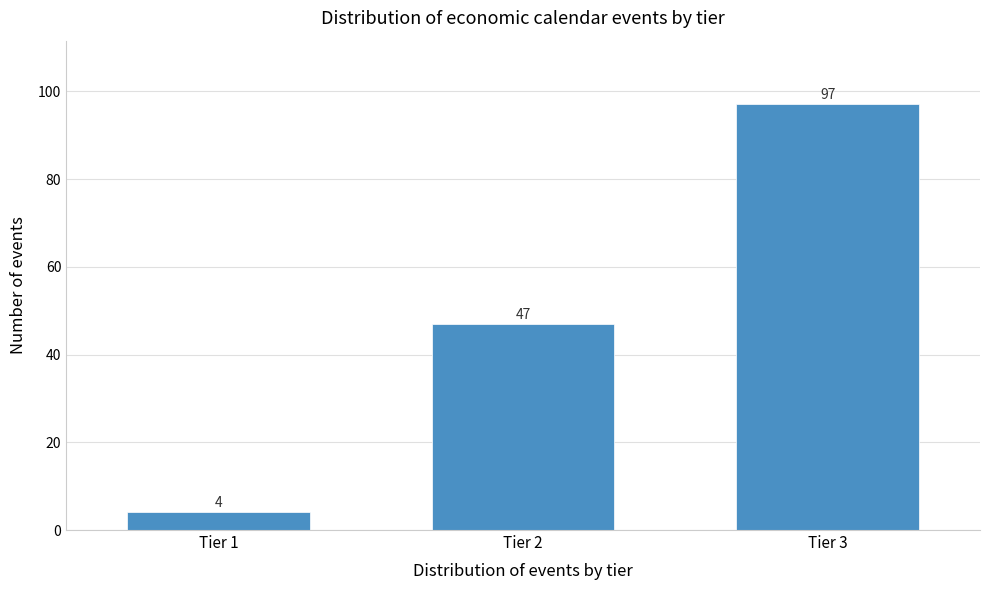

Reading right to left, list all the values displayed in this chart.

Tier 3=97	Tier 2=47	Tier 1=4